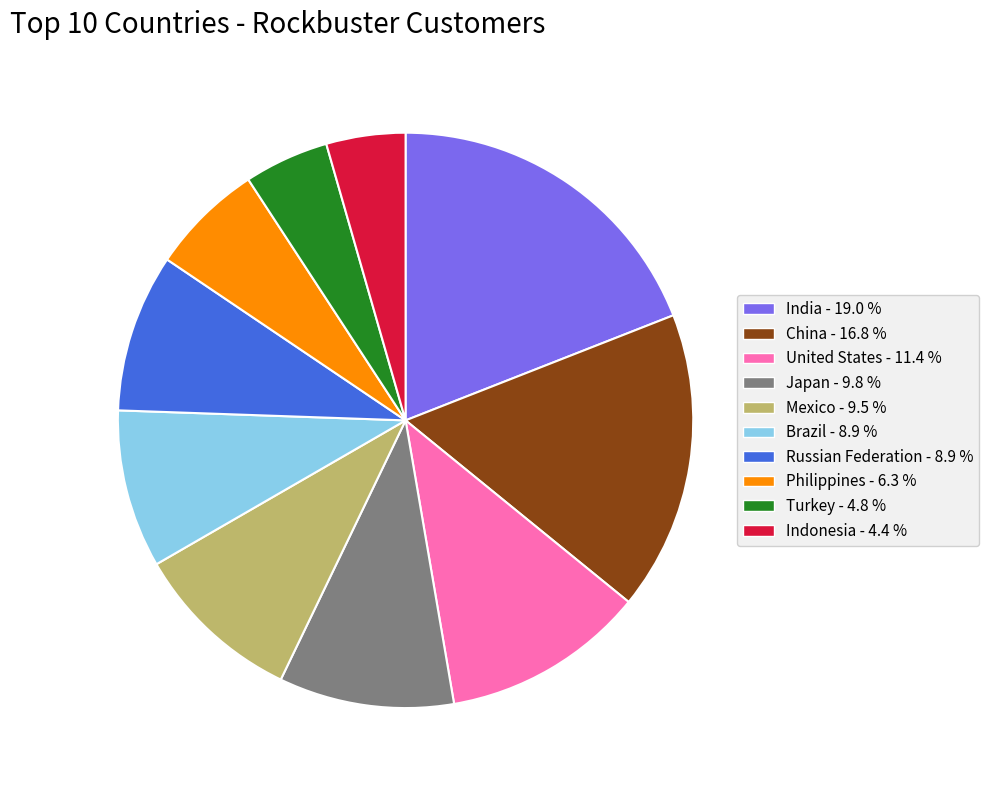

How many segments does this pie chart have?

10